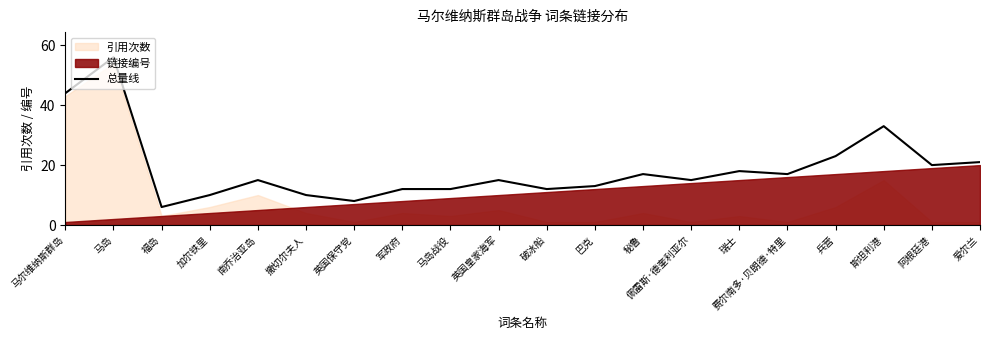

What is the difference between the values at 福岛 and 马岛?

50